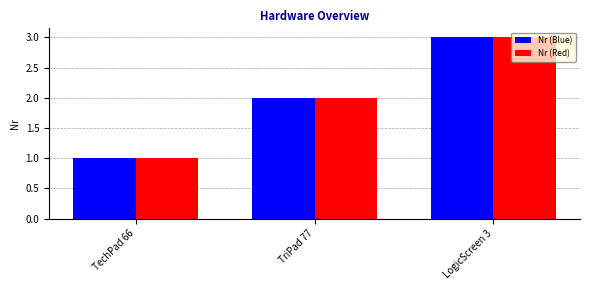

What is the value of the Nr (Red) bar at the 3rd from the left?

3